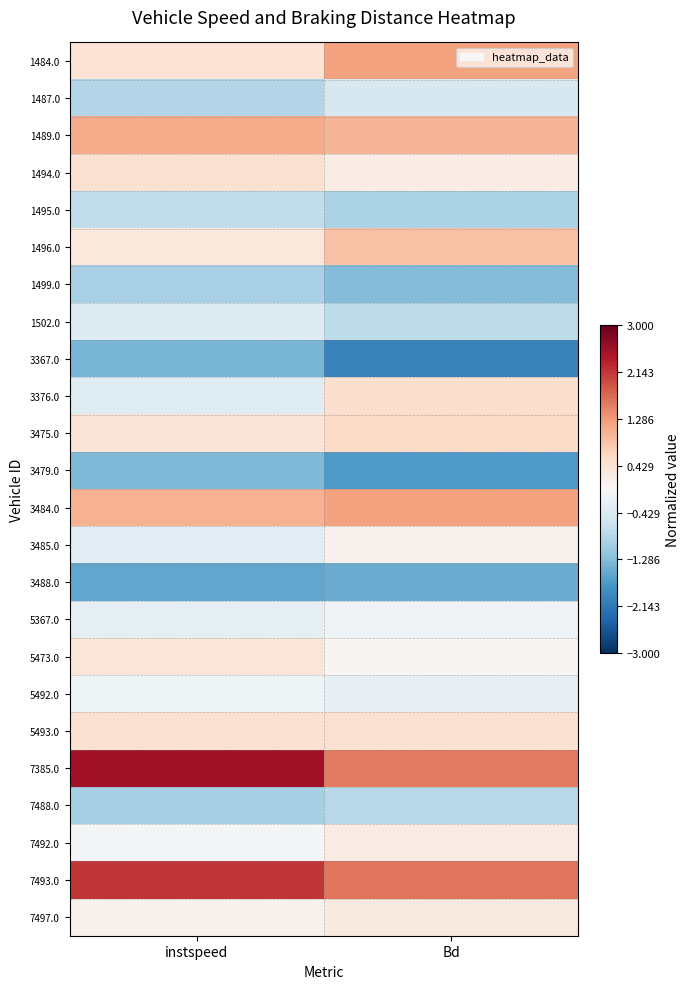

How many distinct data groups are displayed?

24